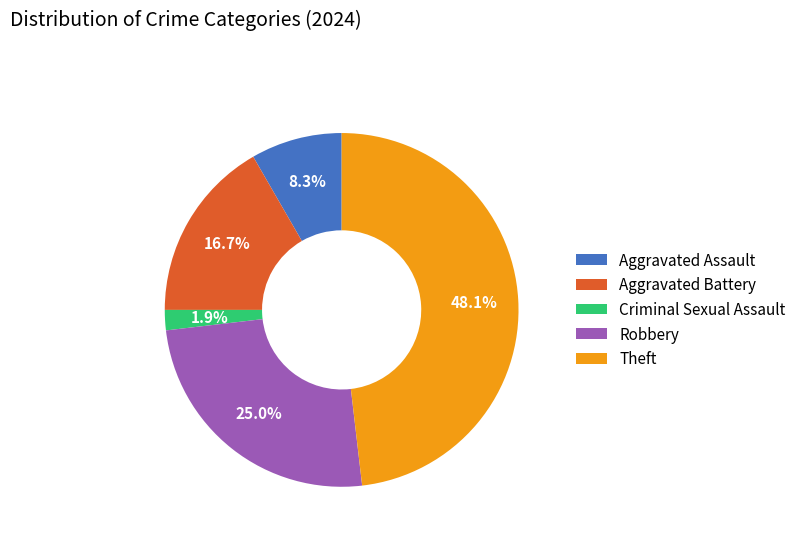

To the nearest percent, what percentage of the pie is Aggravated Battery?

17%